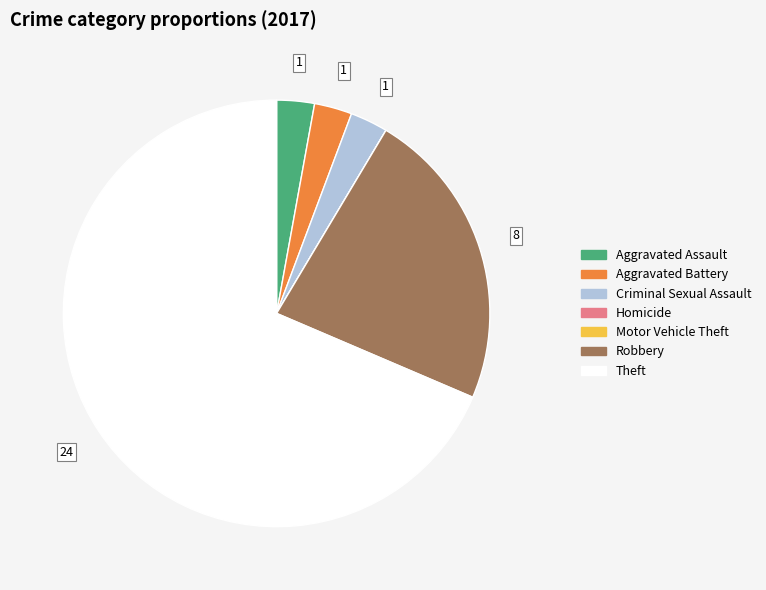

Which slice is the largest?

Theft